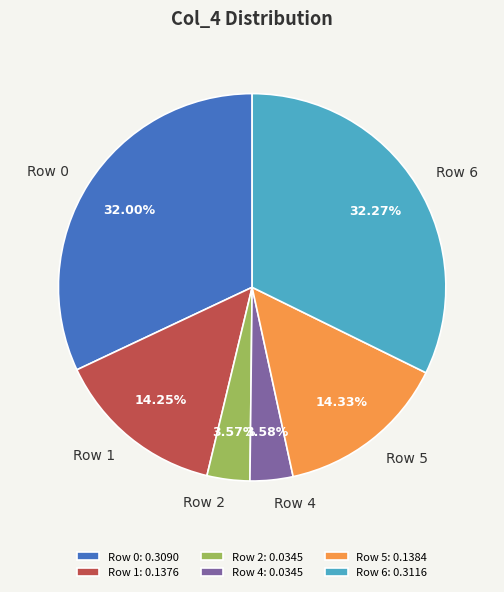

To the nearest percent, what is the difference between the Row 0 and Row 4 slice percentages?

28%